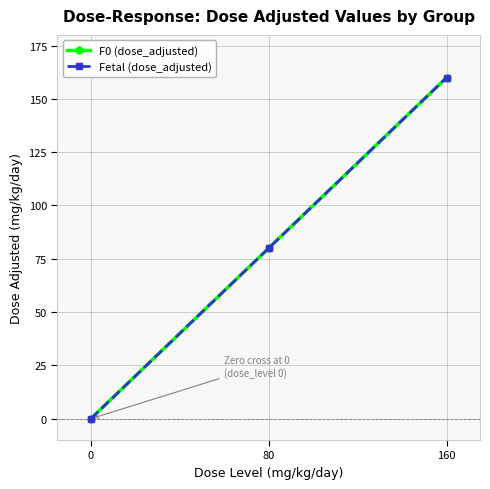

Reading left to right, transcribe all the data shown in this chart.

F0 (dose_adjusted): 0=0	80=80	160=160
Fetal (dose_adjusted): 0=0	80=80	160=160